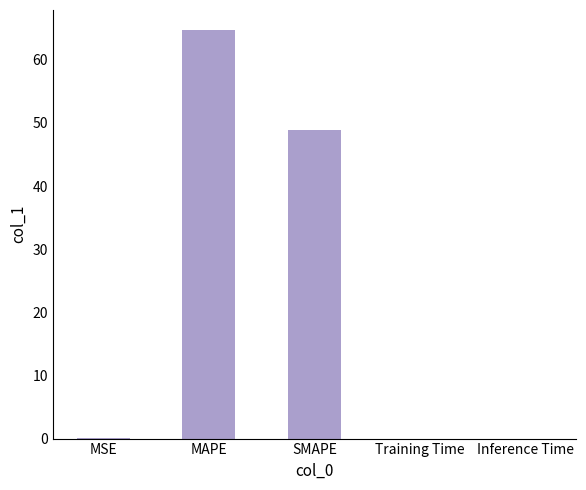

What is the sum of all values?

113.6